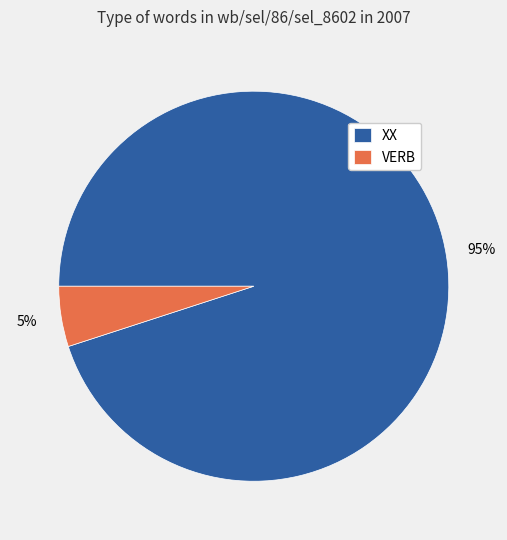

Is it true that XX is 82% of the pie?

False